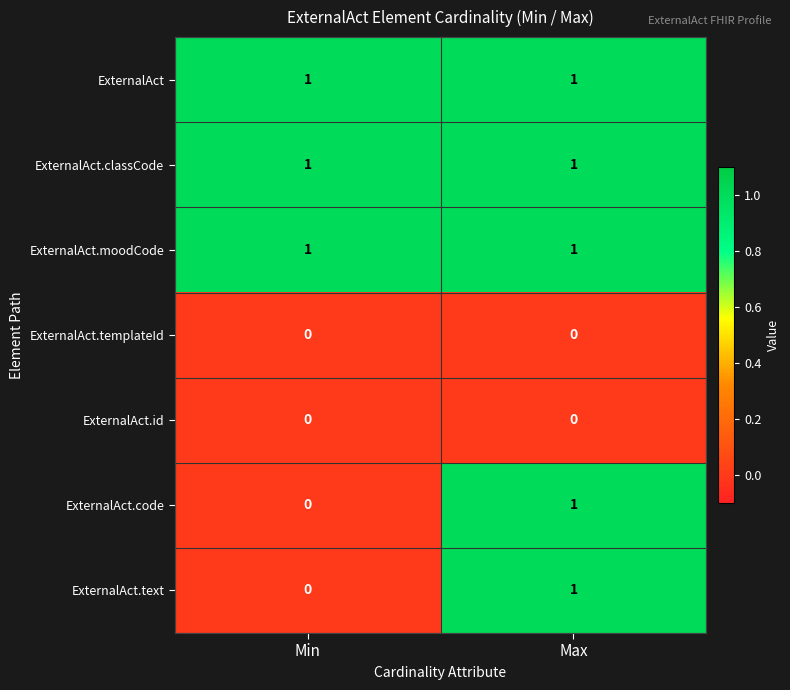

At how many categories does at least one series exceed 0?

2